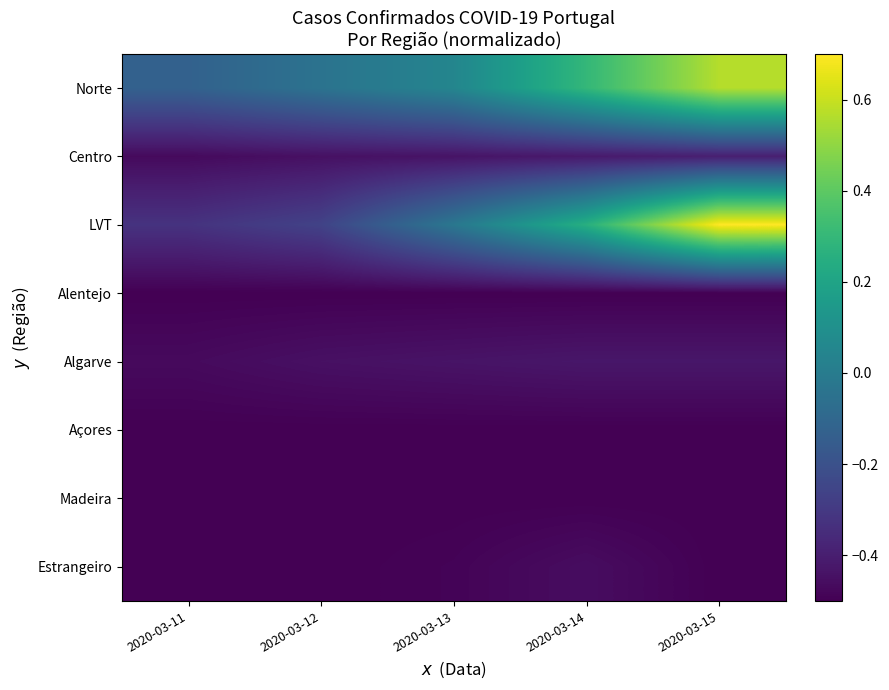

How many data points does each series have?

5